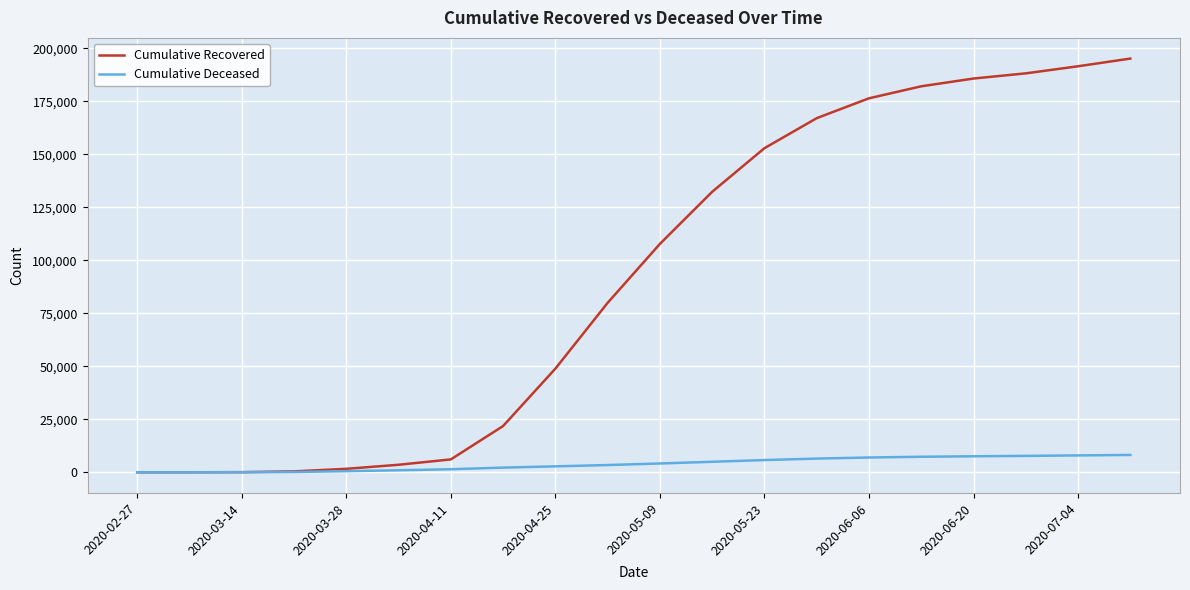

Rank the series by their maximum value, from highest to lowest.

Cumulative Recovered, Cumulative Deceased